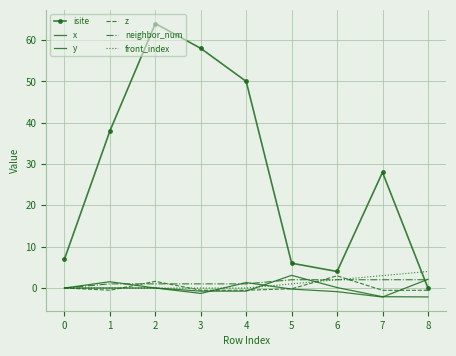

What is the average value of the z series?

0.2